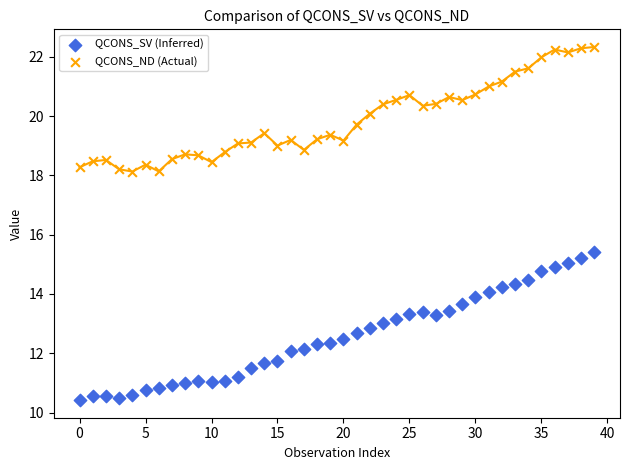

Across all data points, what is the range of Y values (max minus min)?

11.9